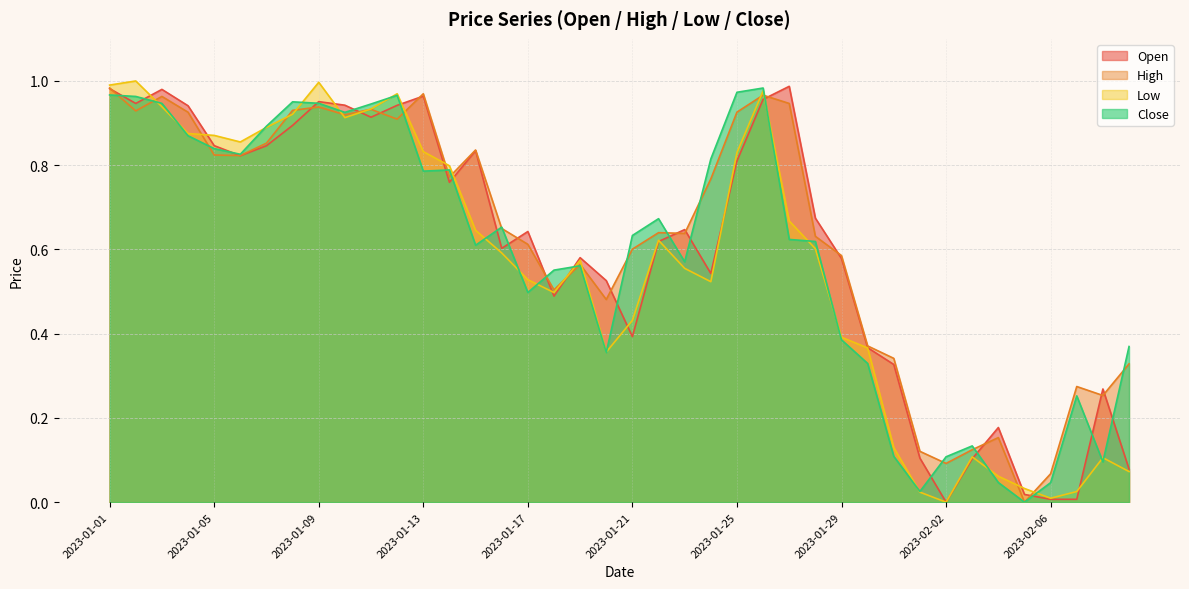

Which series changed the most between 2023-02-05 and 2023-02-08?

High